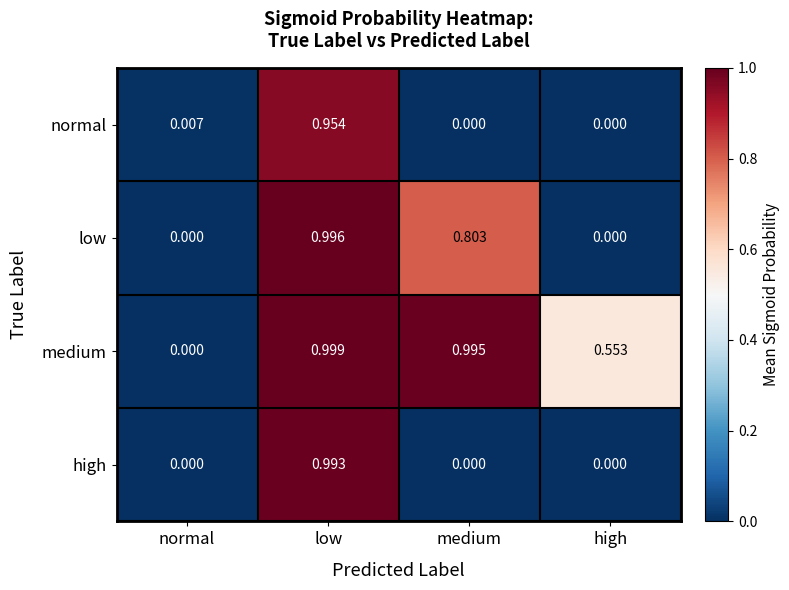

At which label is medium closest to 0?

normal